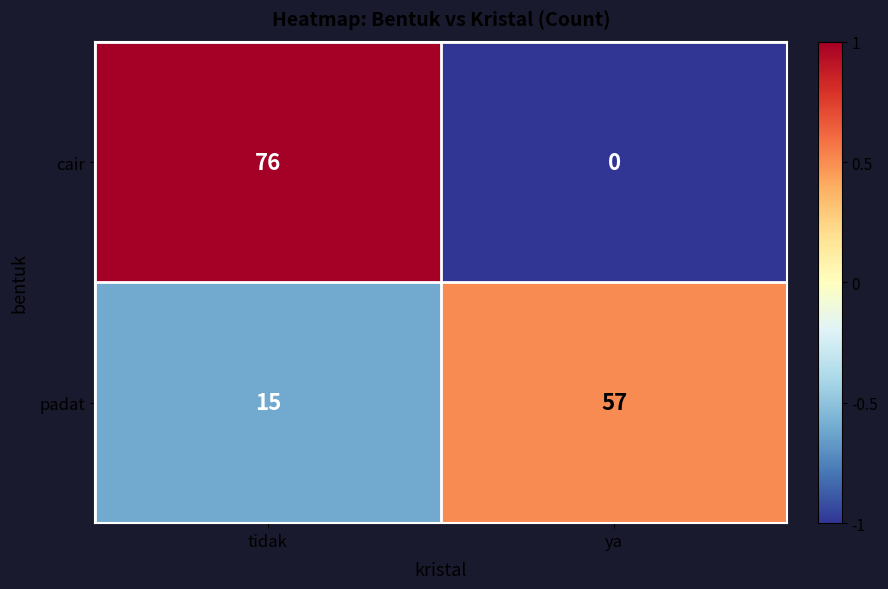

Which series changed the most between tidak and ya?

cair